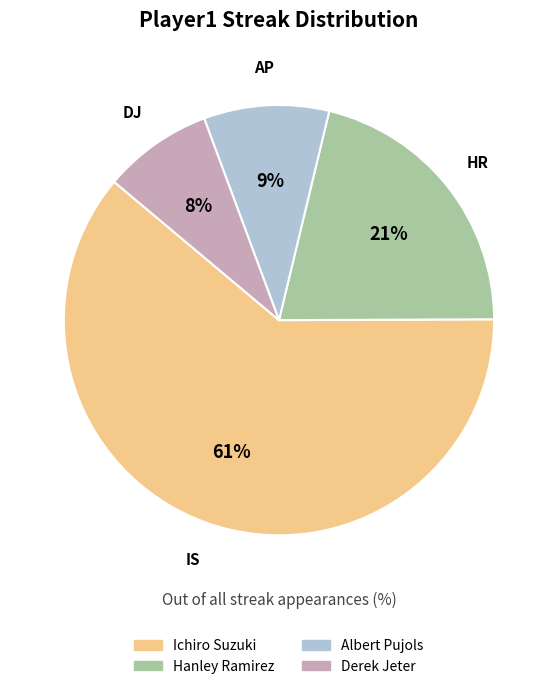

Is the sum of Hanley Ramirez and Albert Pujols greater than half?

No